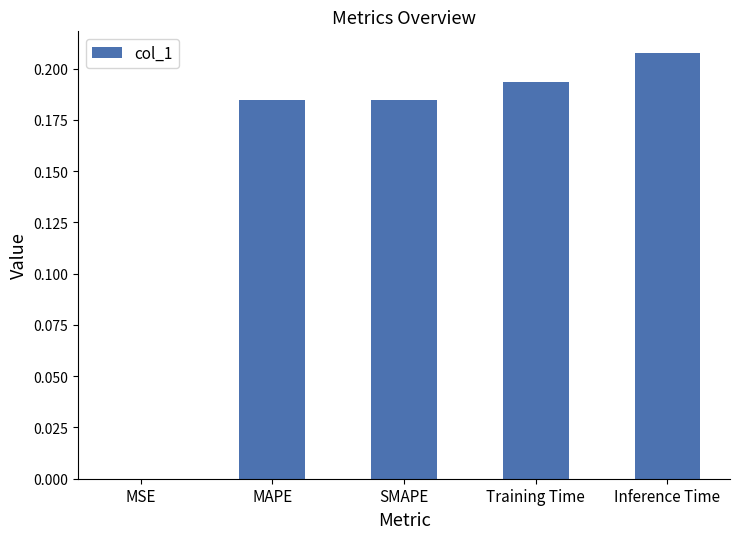

Which label corresponds to the largest value in the chart?

Inference Time